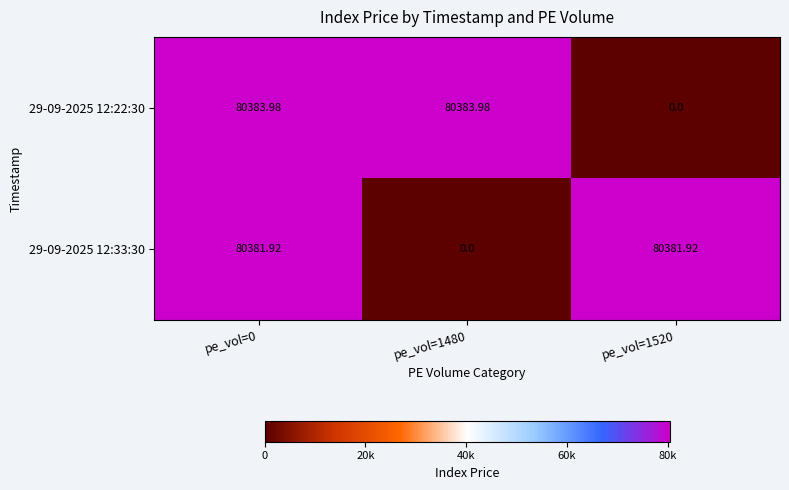

Is the value of 29-09-2025 12:22:30 at pe_vol=0 greater than the value of 29-09-2025 12:33:30 at pe_vol=1520?

Yes